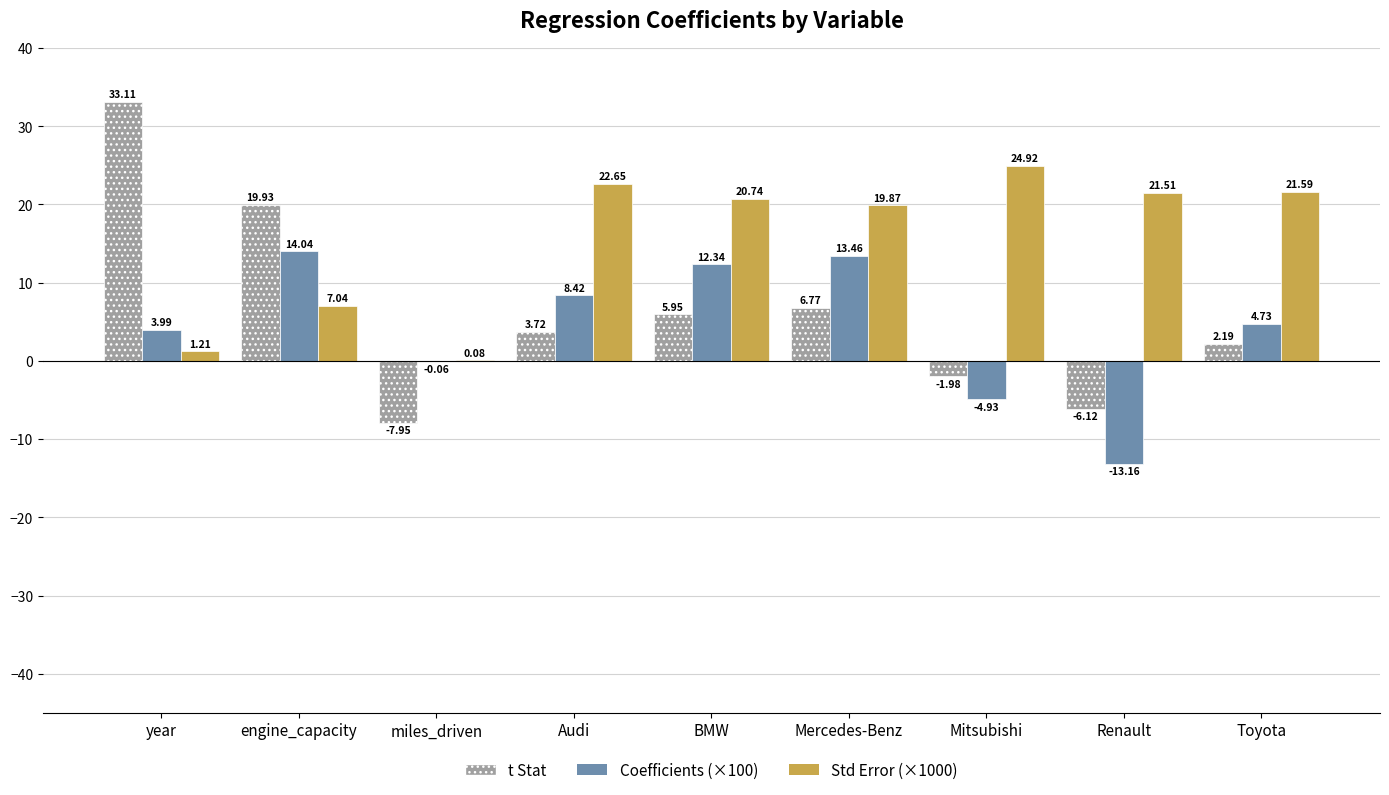

At which label does Std Error (×1000) first exceed 20?

Audi